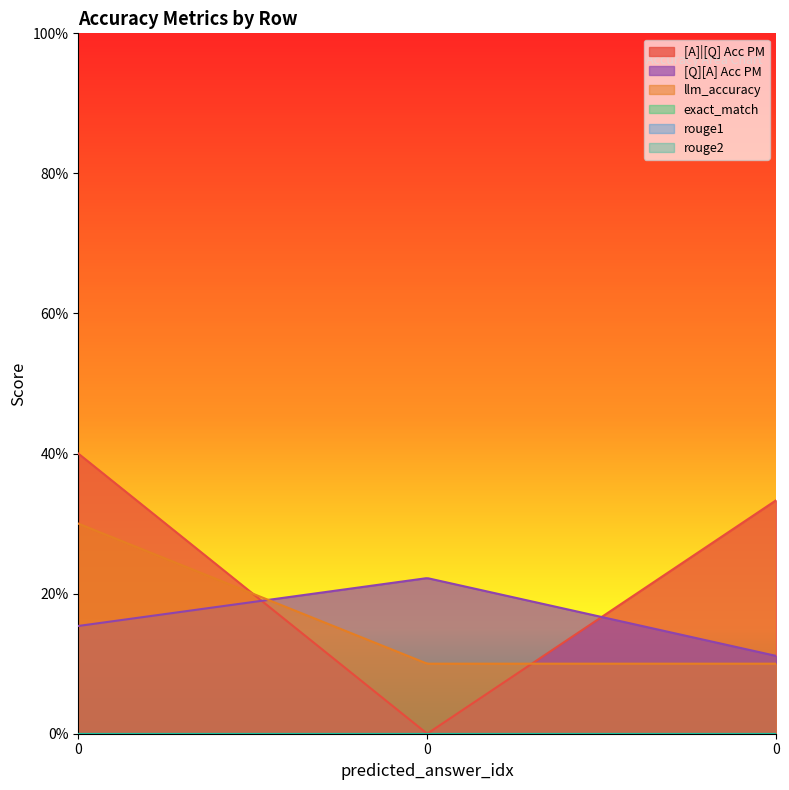

Reading left to right, extract all data points from this chart.

[A]|[Q] Acc PM: 0.4	0.0	0.3
[Q][A] Acc PM: 0.2	0.2	0.1
llm_accuracy: 0.3	0.1	0.1
exact_match: 0.0	0.0	0.0
rouge1: 0.0	0.0	0.0
rouge2: 0.0	0.0	0.0